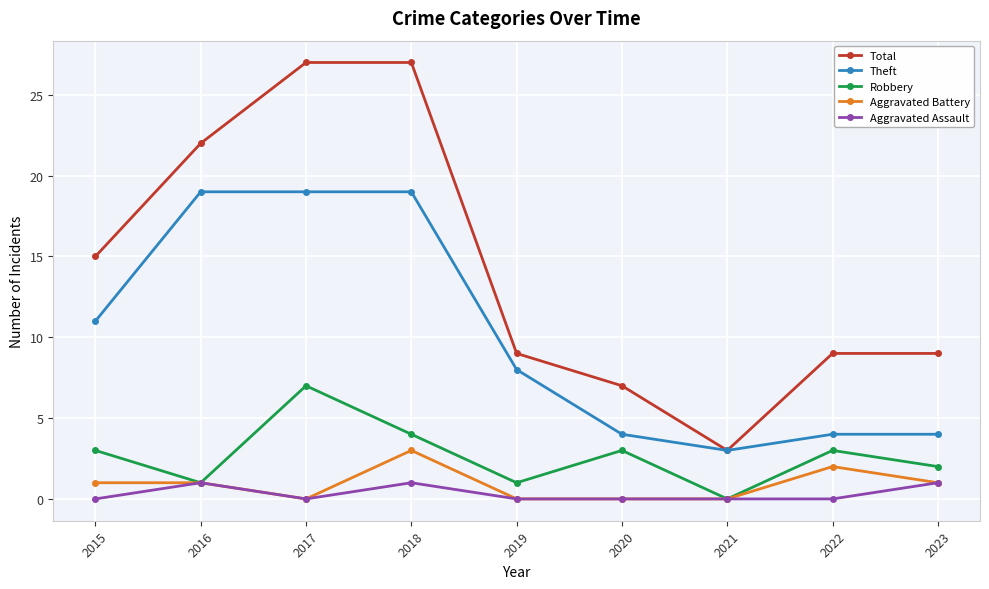

What is the value of the Aggravated Battery point at the 8th from the left?

2